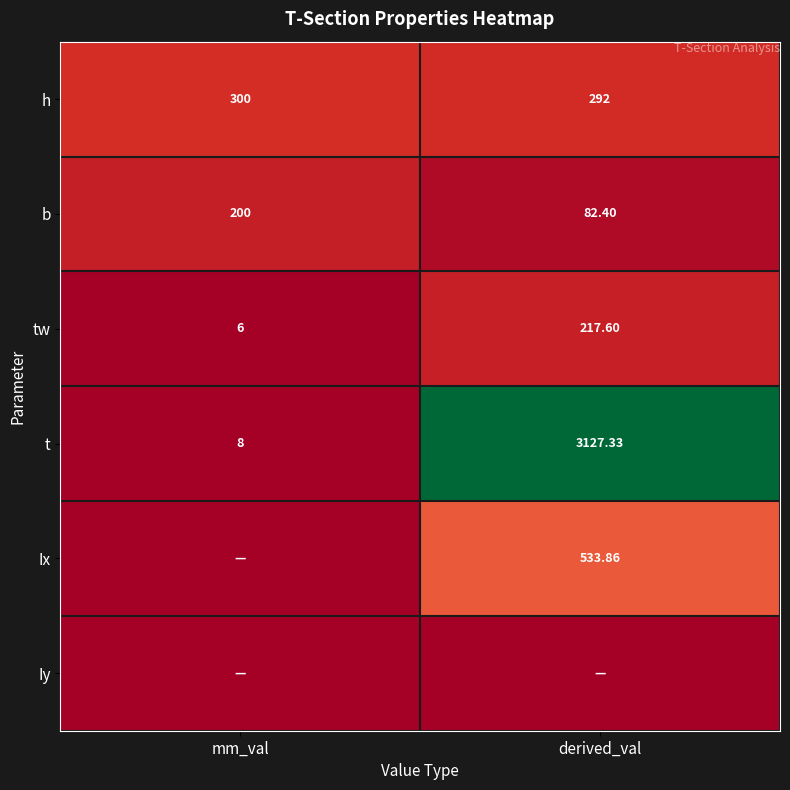

Which category has the lowest value in the b series?

derived_val